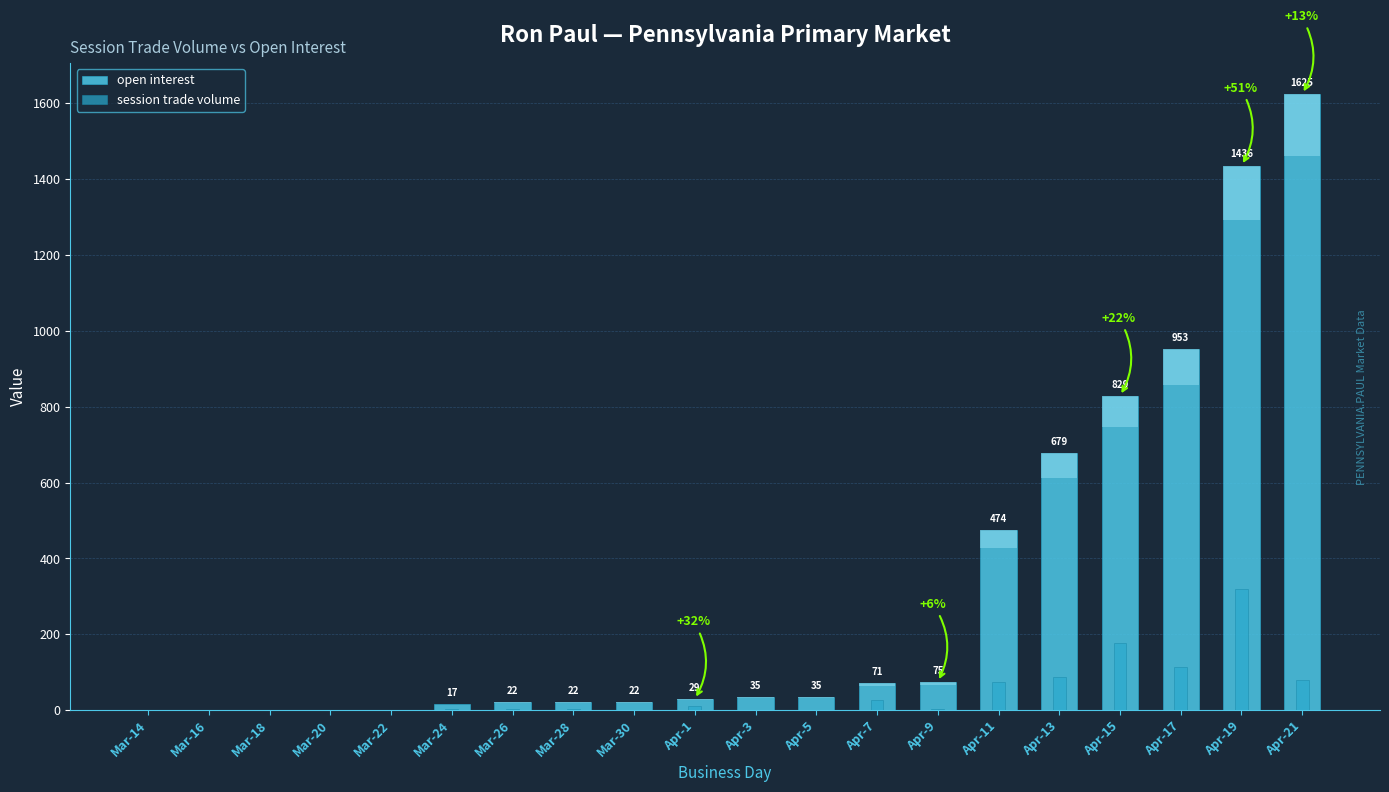

Which has a higher value, Mar-22 or Mar-20?

Mar-22